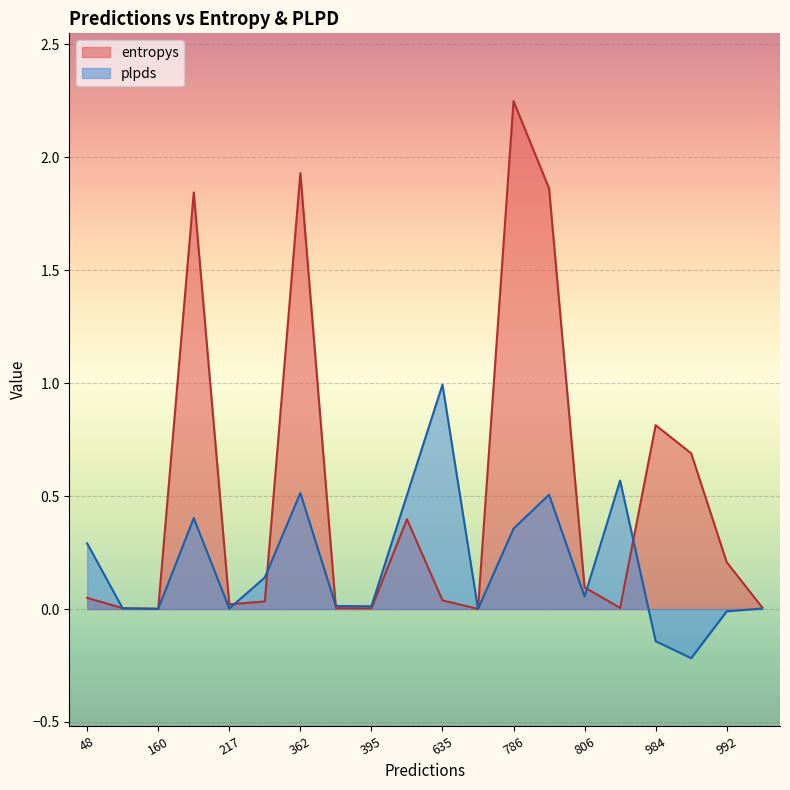

What is the total value across all series at 48?

0.3